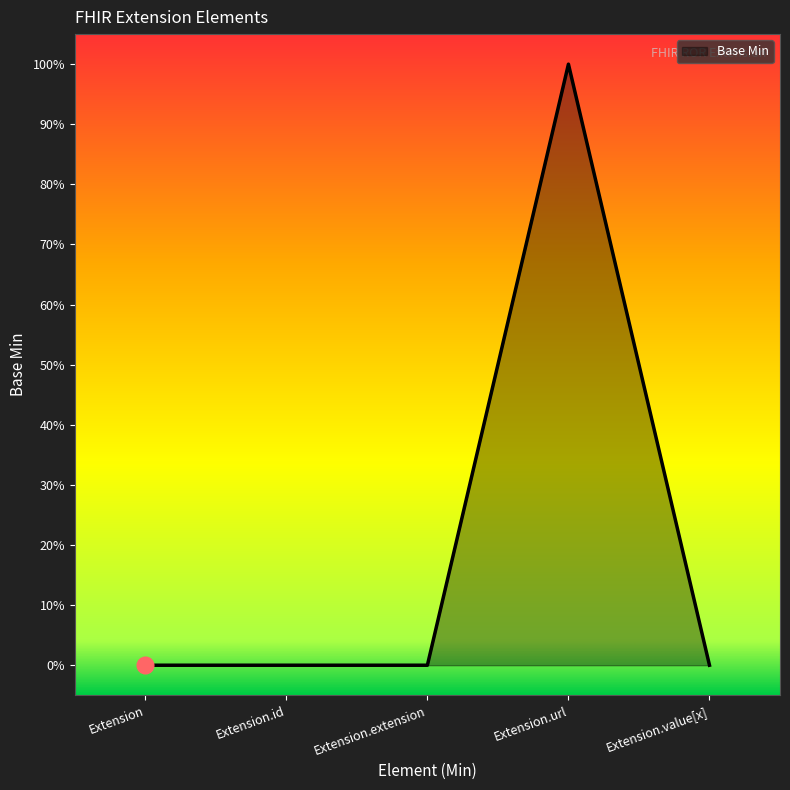

Does the chart have visible grid lines?

No